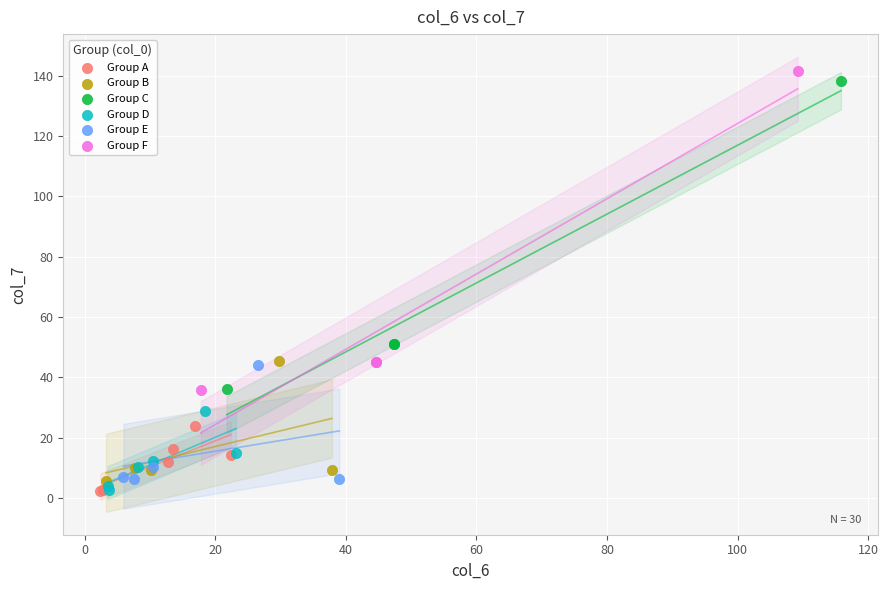

Which series has the largest Y range (max minus min)?

Group F